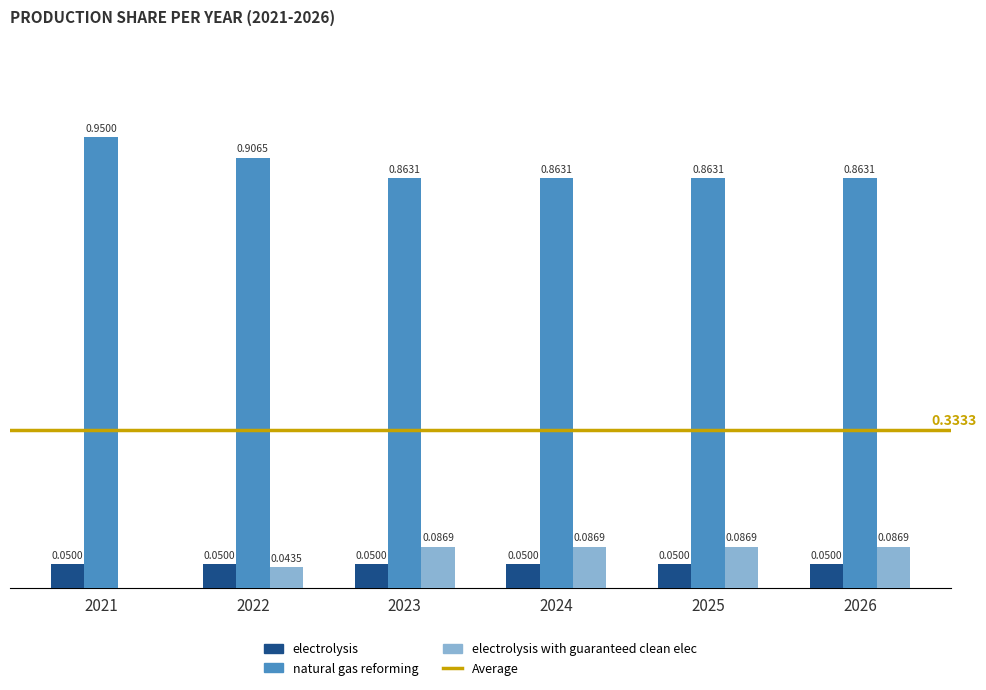

Which series has the largest total across all categories?

natural gas reforming